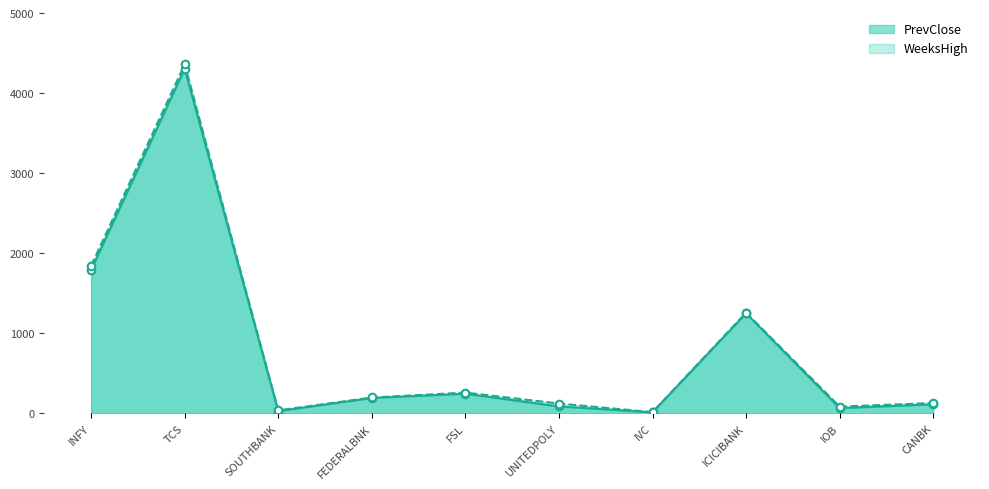

Which series contains the lowest Y value?

PrevClose